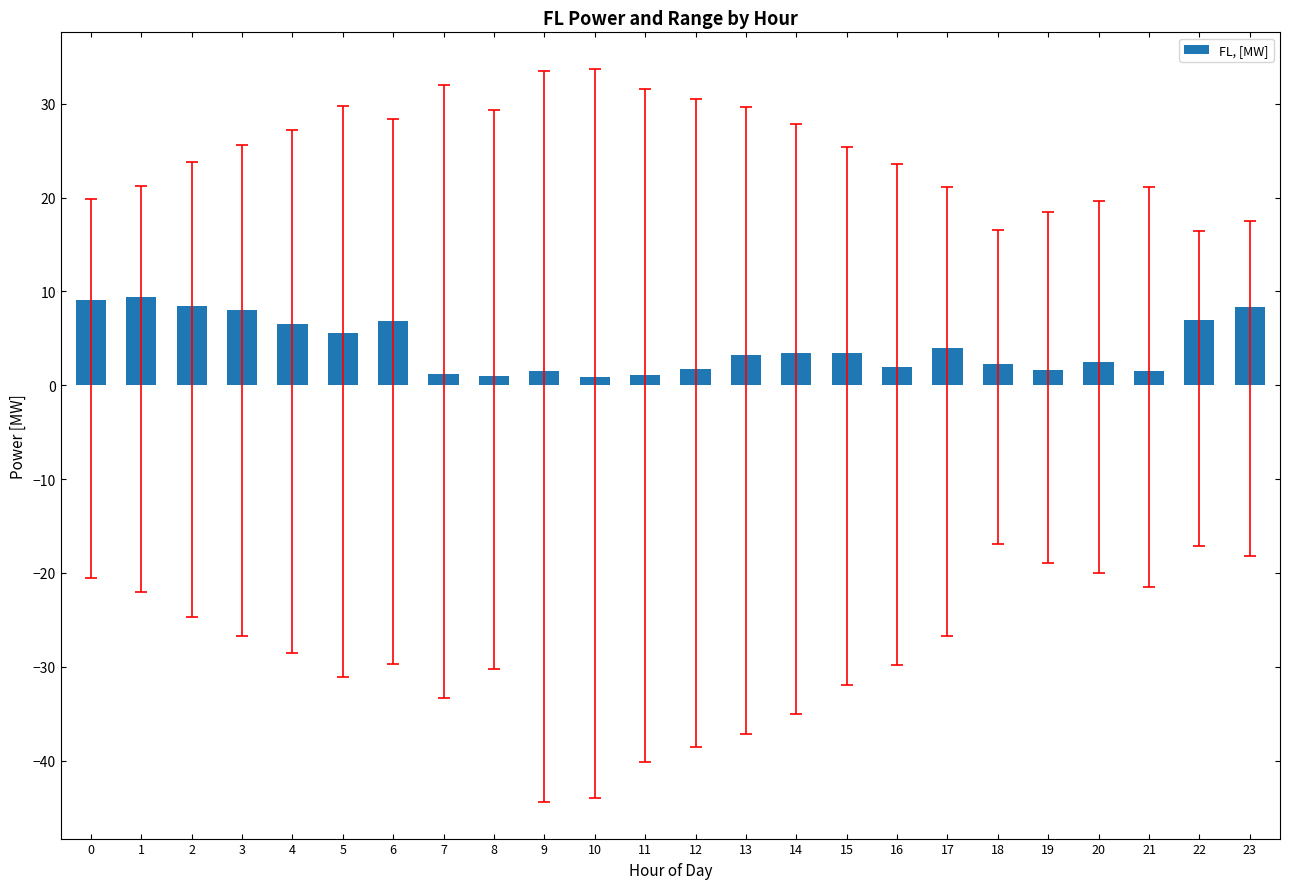

What is the value of the 15th bar from the left?

3.5